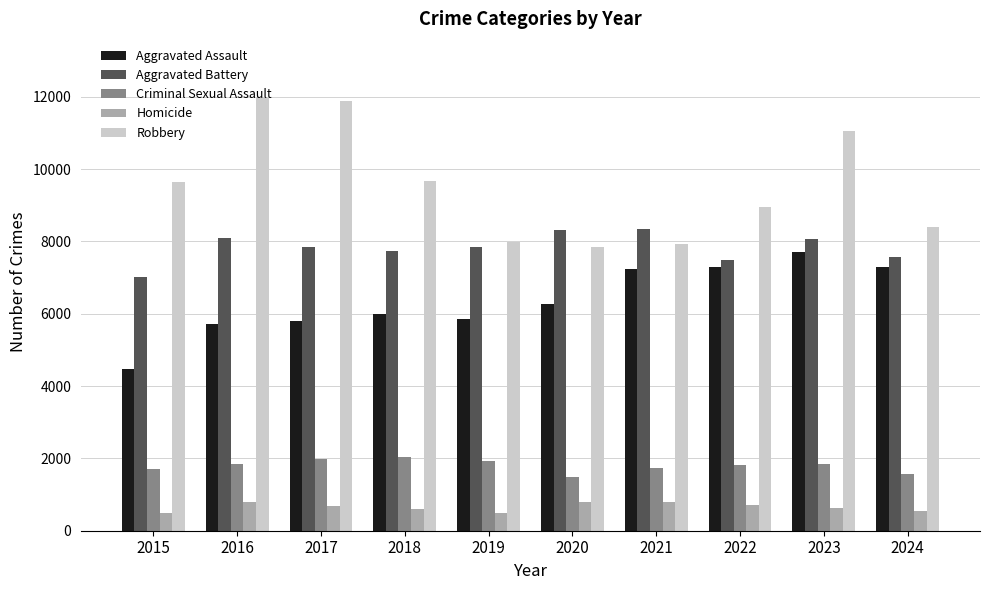

What is the smallest value displayed?

496